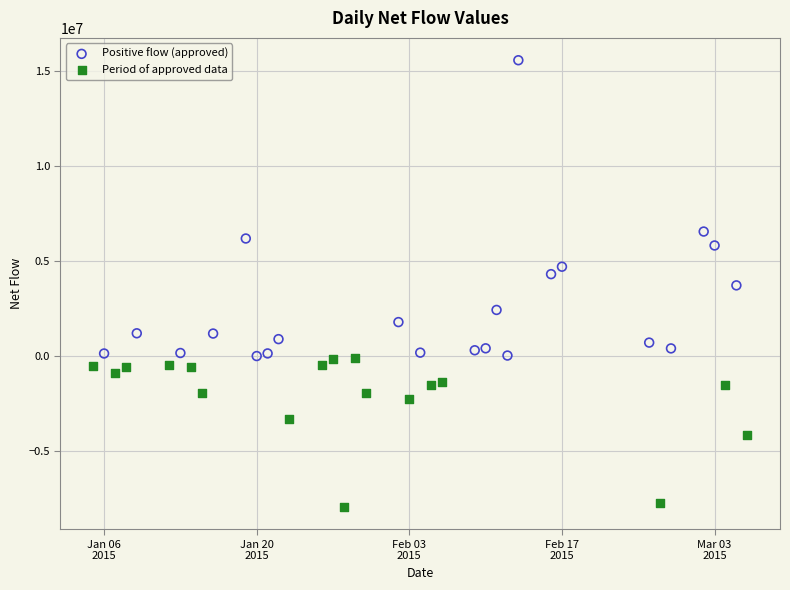

Which series has the largest Y range (max minus min)?

Positive flow (approved)